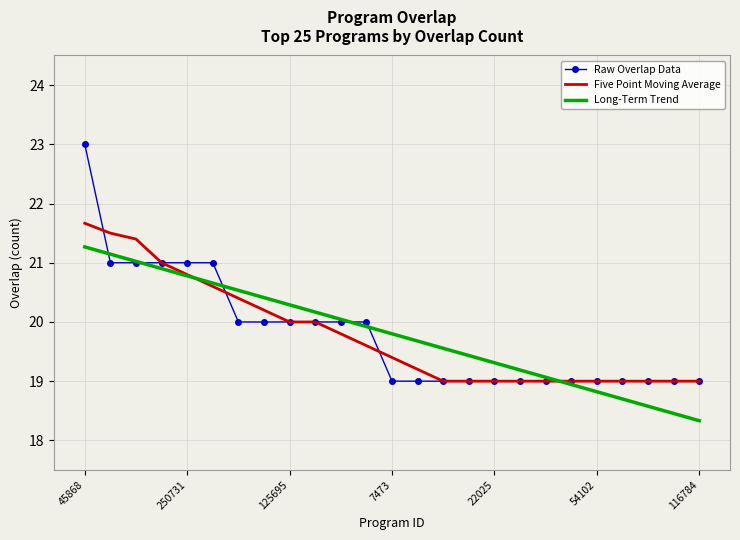

Which series has the widest spread of values?

Raw Overlap Data